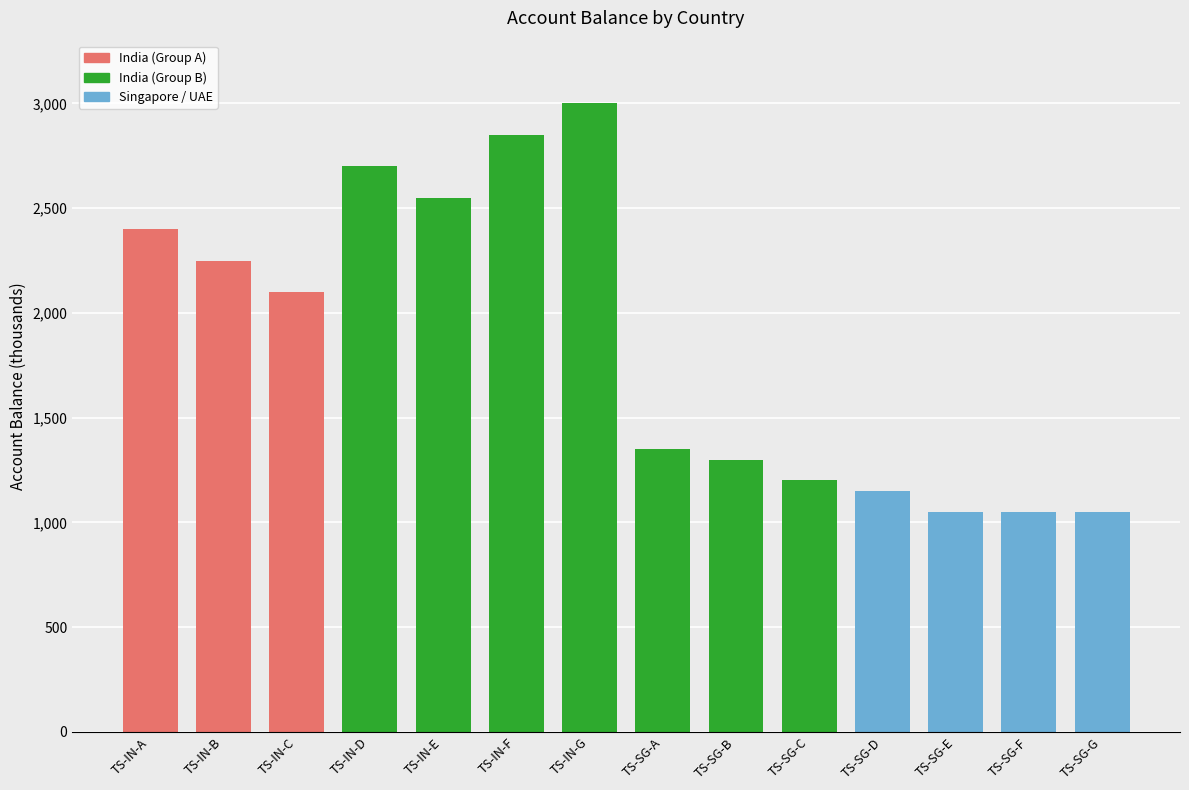

What value does the data have at TS-SG-D?

1150000